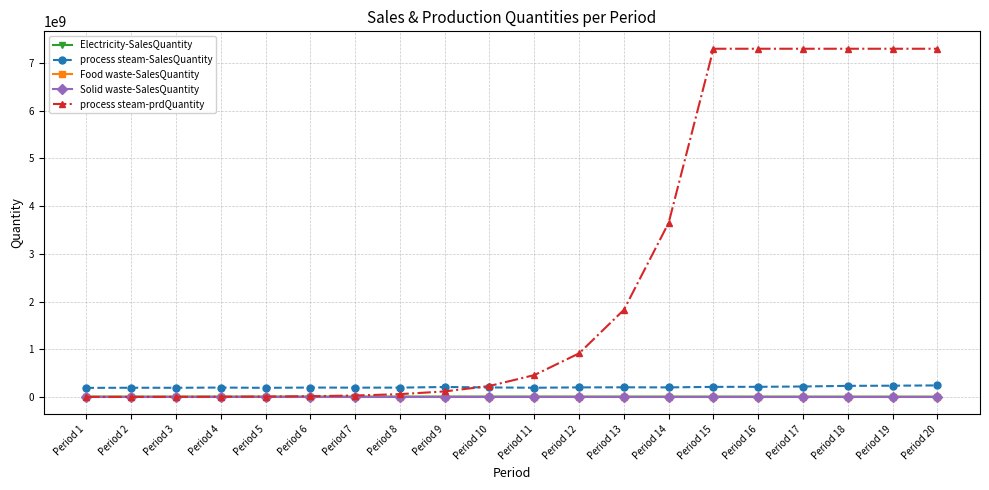

Which series changed the most between Period 6 and Period 17?

process steam-prdQuantity